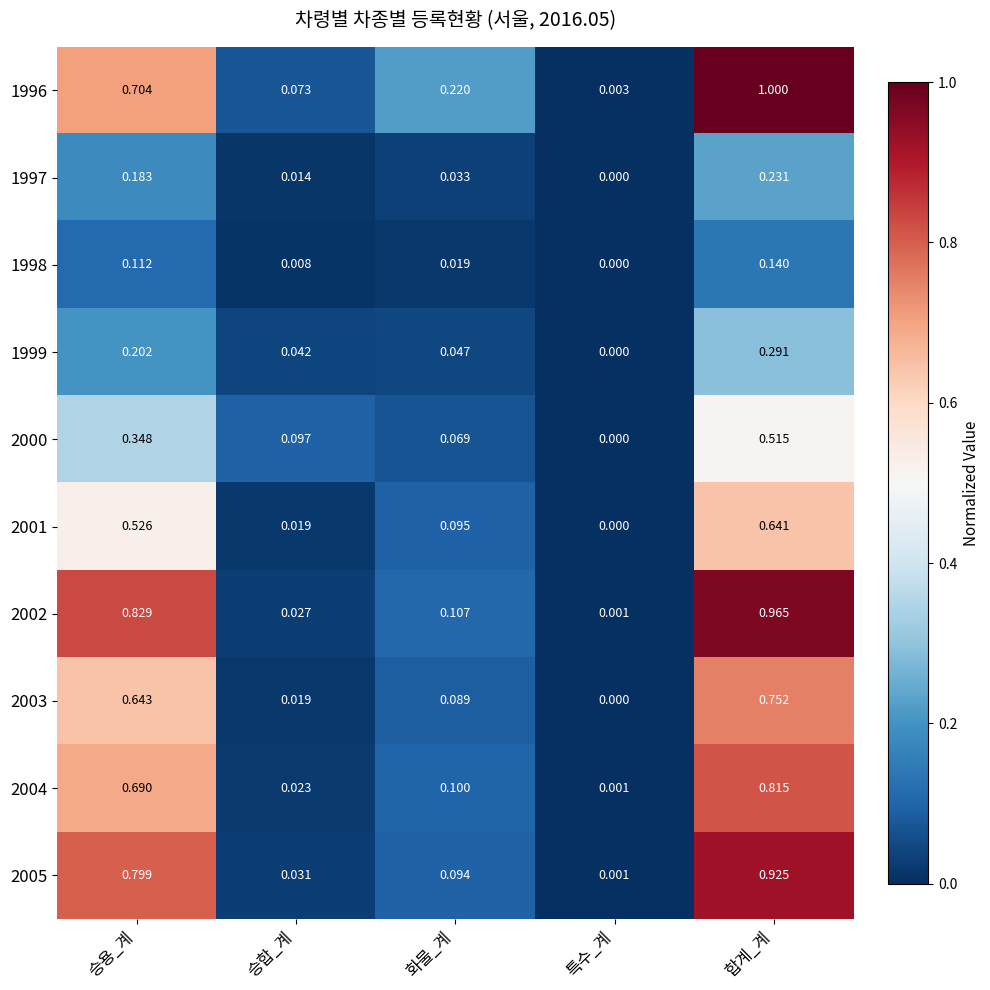

At 승용_계, list the series in order from largest to smallest.

2002, 2005, 1996, 2004, 2003, 2001, 2000, 1999, 1997, 1998